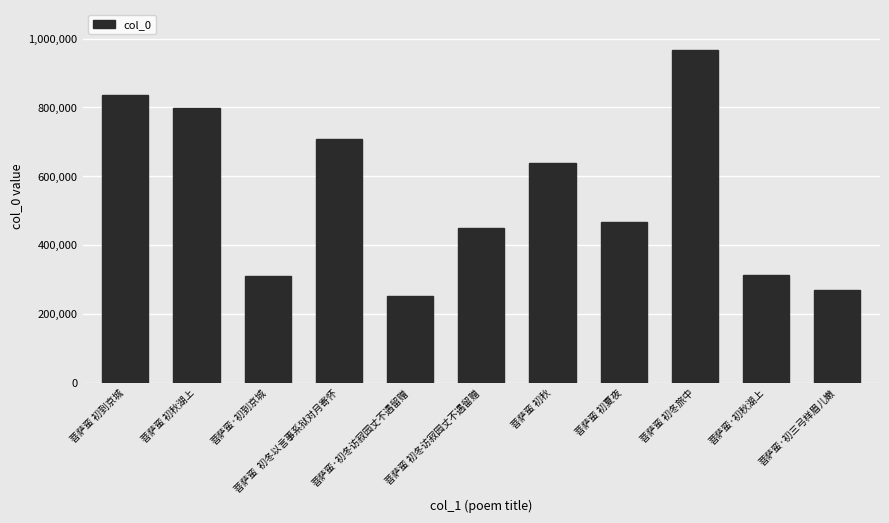

What is the smallest value displayed?

250807